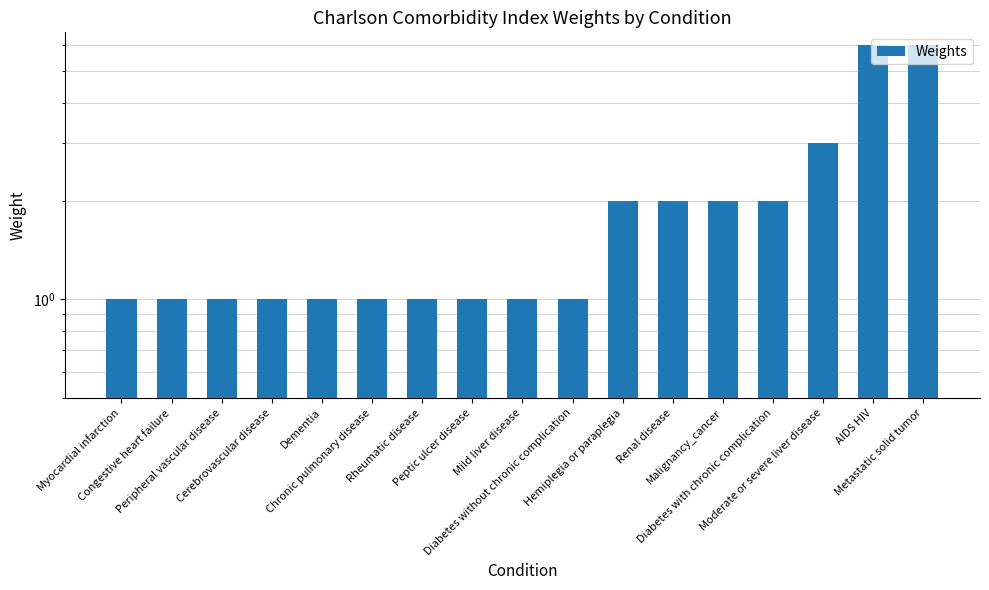

What is the value of the 14th bar from the left?

2